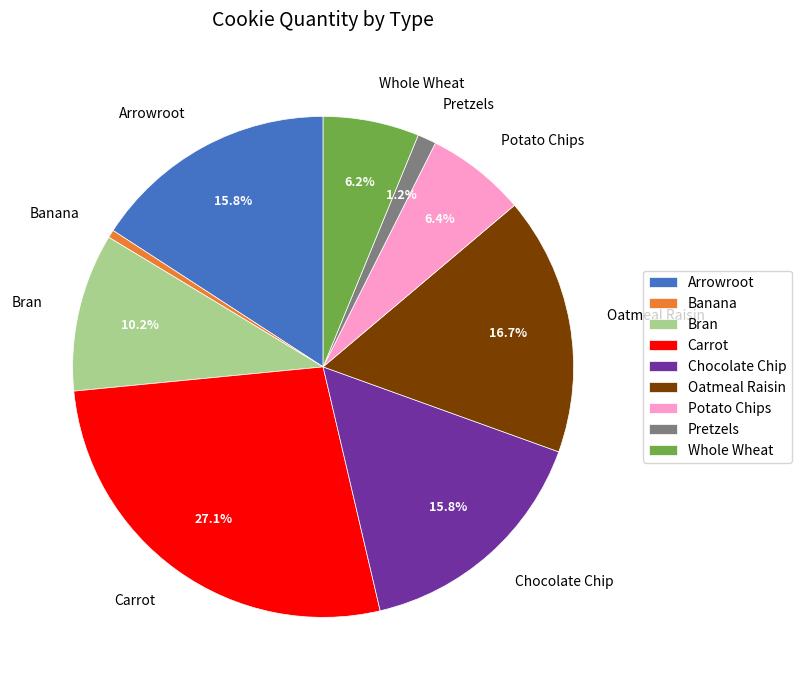

True or false: Arrowroot accounts for 16% of the total.

True